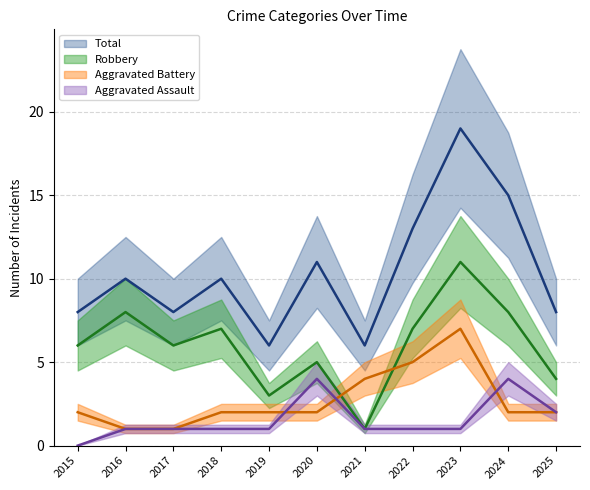

What are all the series names shown in the legend?

Aggravated Assault, Aggravated Battery, Robbery, Total